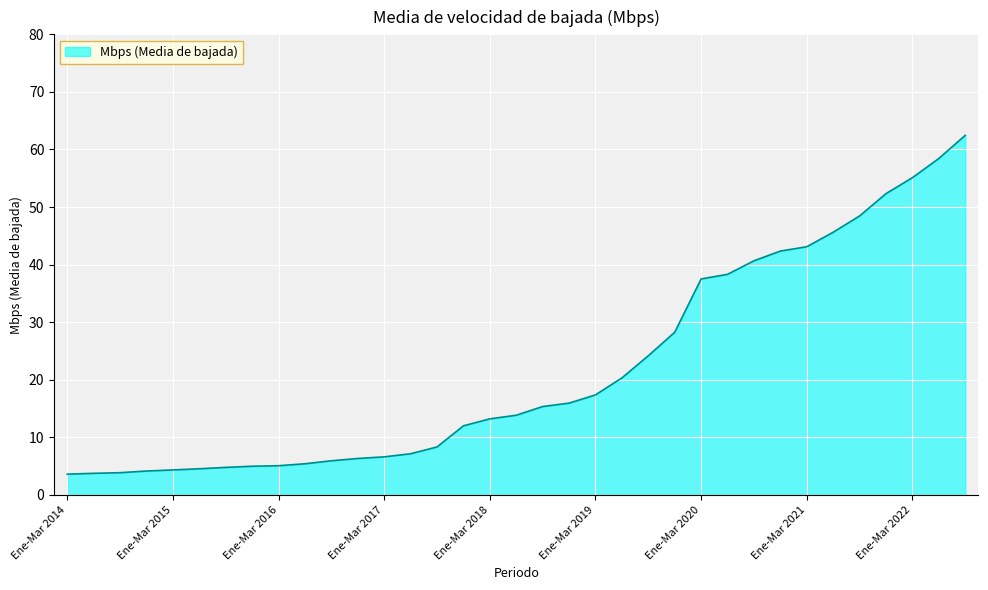

What is the maximum value shown in the chart?

62.5